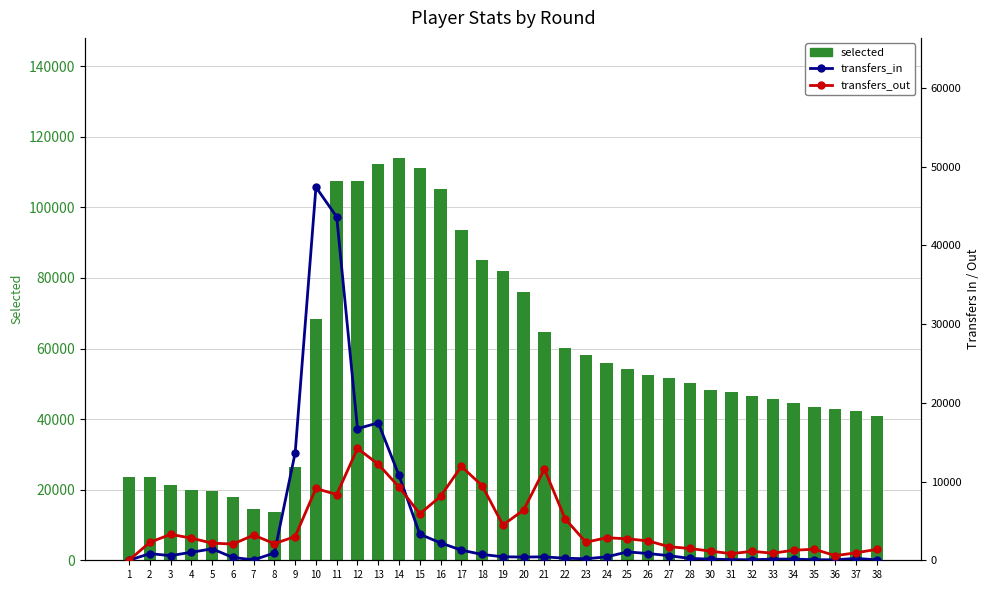

At which category is the sum across all series the highest?

11